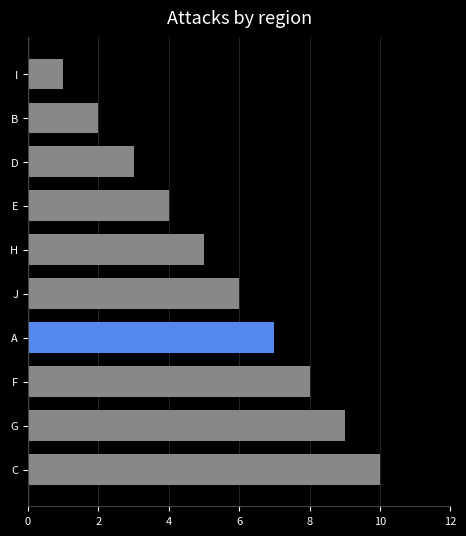

List the labels in order of value, largest first.

C, G, F, A, J, H, E, D, B, I